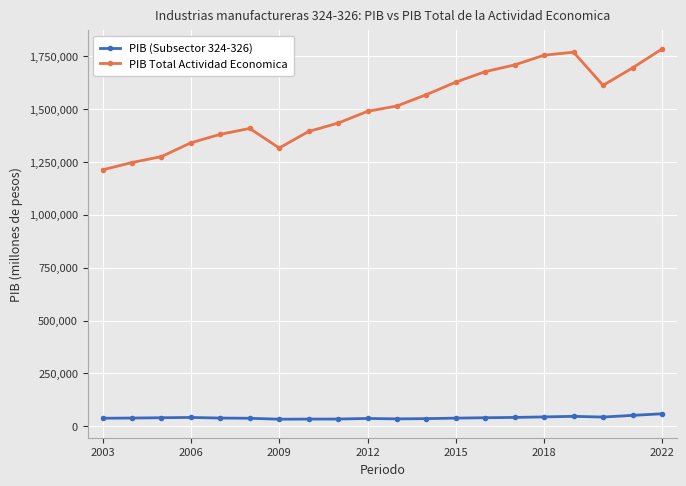

Which series has the widest spread of values?

PIB Total Actividad Economica